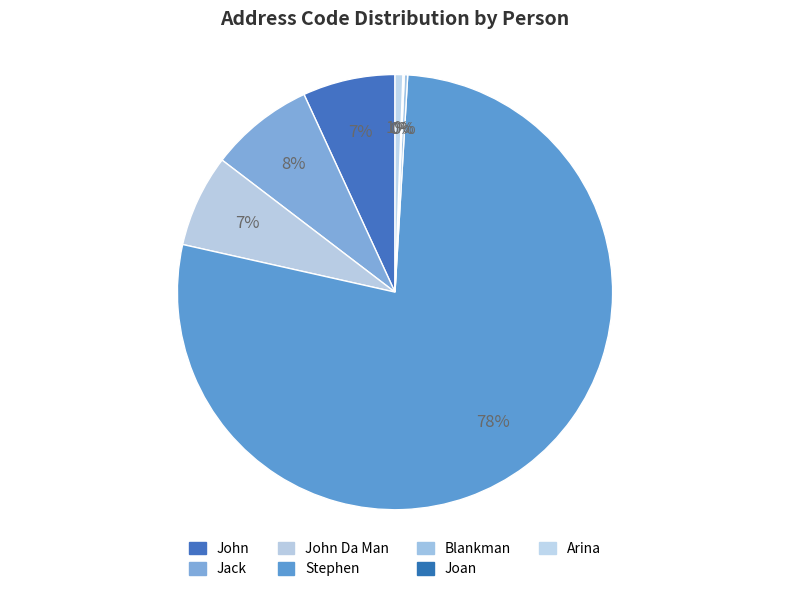

Which category has the smallest portion of the pie?

Joan